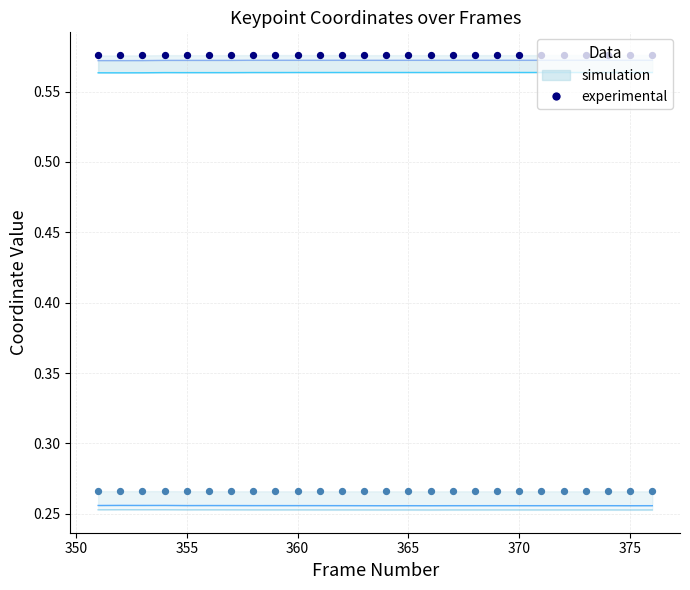

Which series reaches the minimum Y coordinate?

y2